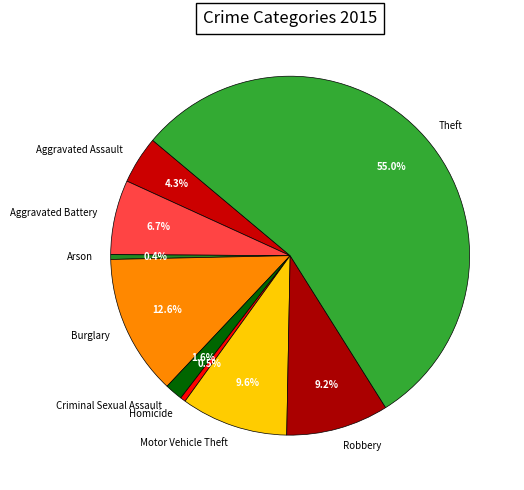

Approximately how many times larger is the value at Aggravated Battery compared to Robbery?

0.7